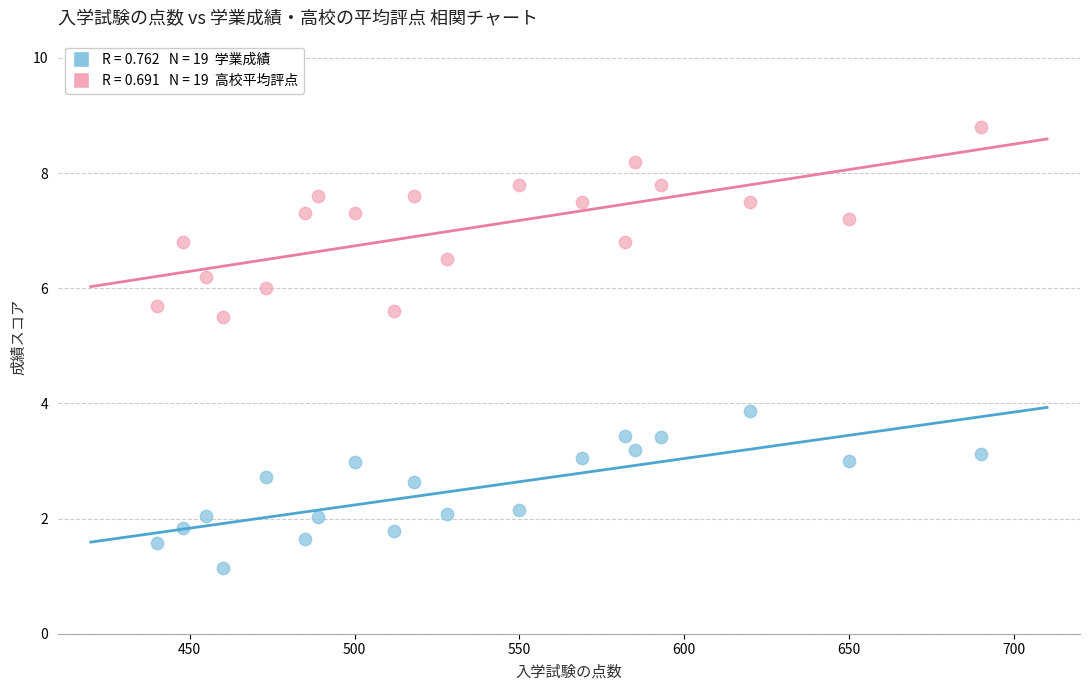

Across all data points, what is the range of Y values (max minus min)?

7.7